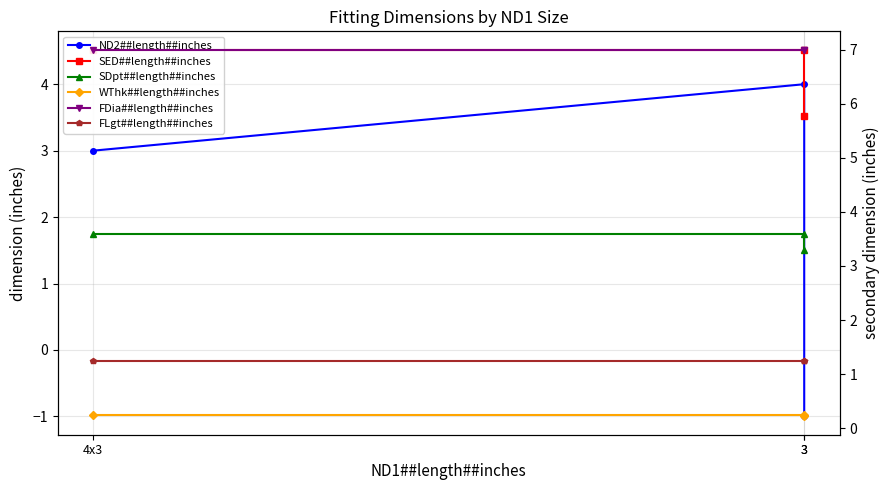

At how many categories does at least one series exceed 6?

3